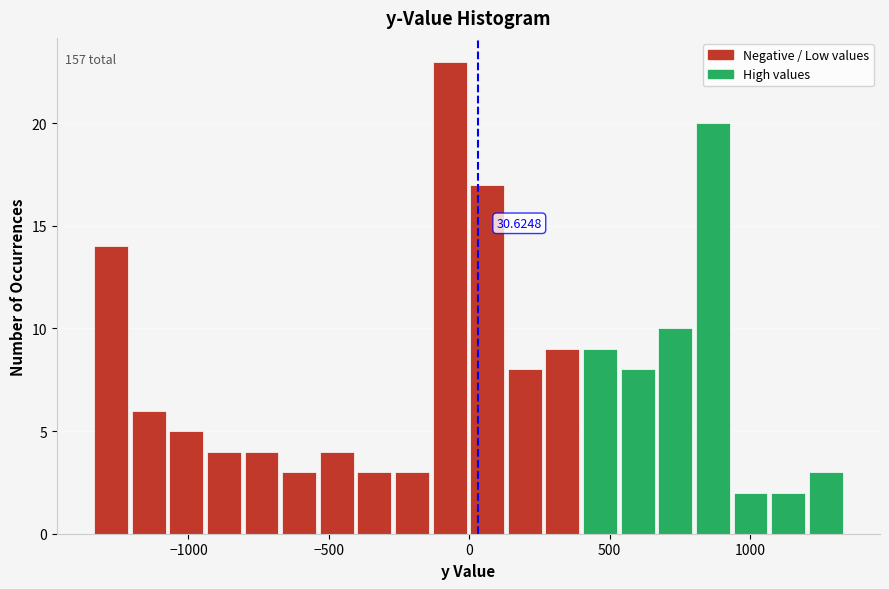

Around what value on the x-axis is the tallest bar? Give the approximate position of its centre, as read against the axis.

-50